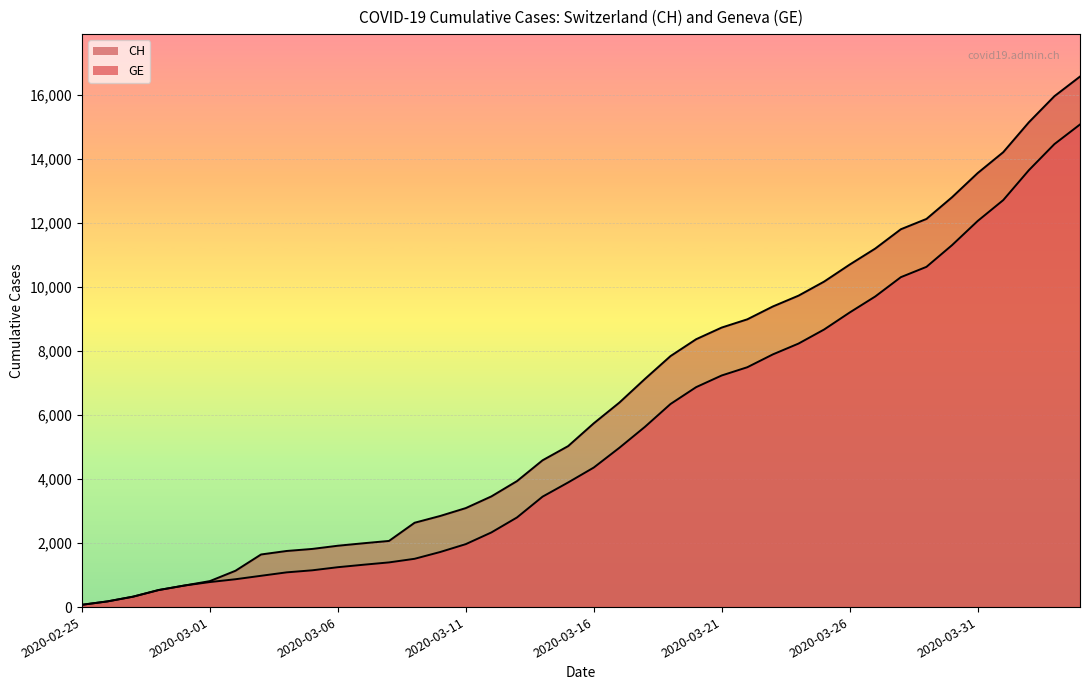

Where does the CH series first go above 5741?

2020-03-17